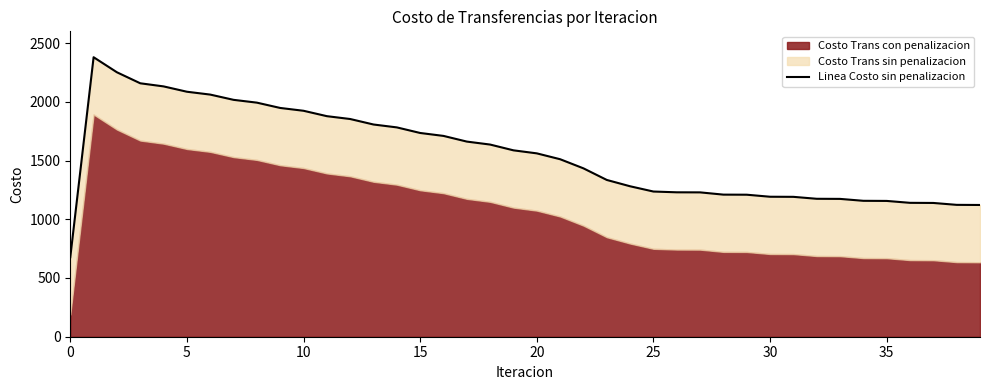

What is the sum of all values?

62074.4